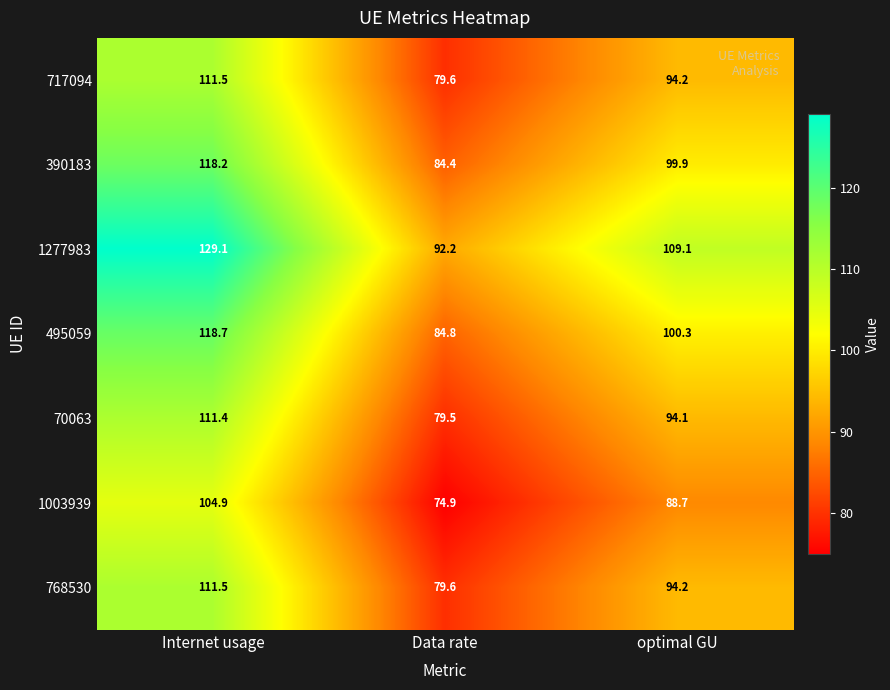

Reading left to right, transcribe all the data shown in this chart.

717094: Internet usage=111.5	Data rate=79.6	optimal GU=94.2
390183: Internet usage=118.2	Data rate=84.4	optimal GU=99.9
1277983: Internet usage=129.1	Data rate=92.2	optimal GU=109.1
495059: Internet usage=118.7	Data rate=84.8	optimal GU=100.3
70063: Internet usage=111.4	Data rate=79.5	optimal GU=94.1
1003939: Internet usage=104.9	Data rate=74.9	optimal GU=88.7
768530: Internet usage=111.5	Data rate=79.6	optimal GU=94.2